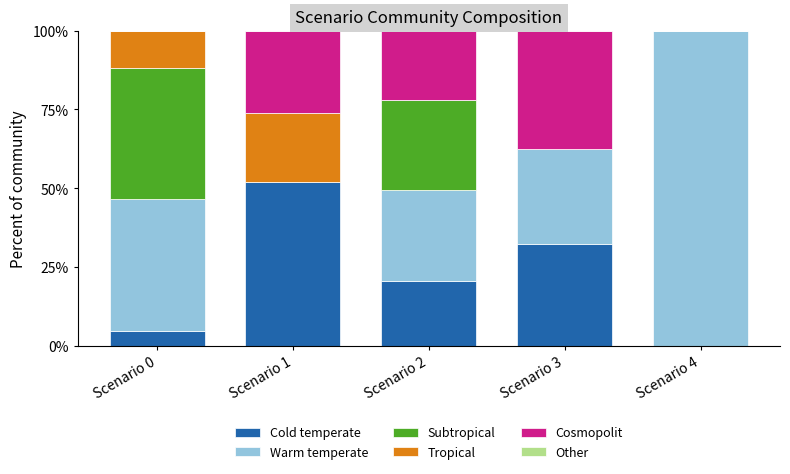

At which label does Cold temperate reach its peak?

Scenario 1